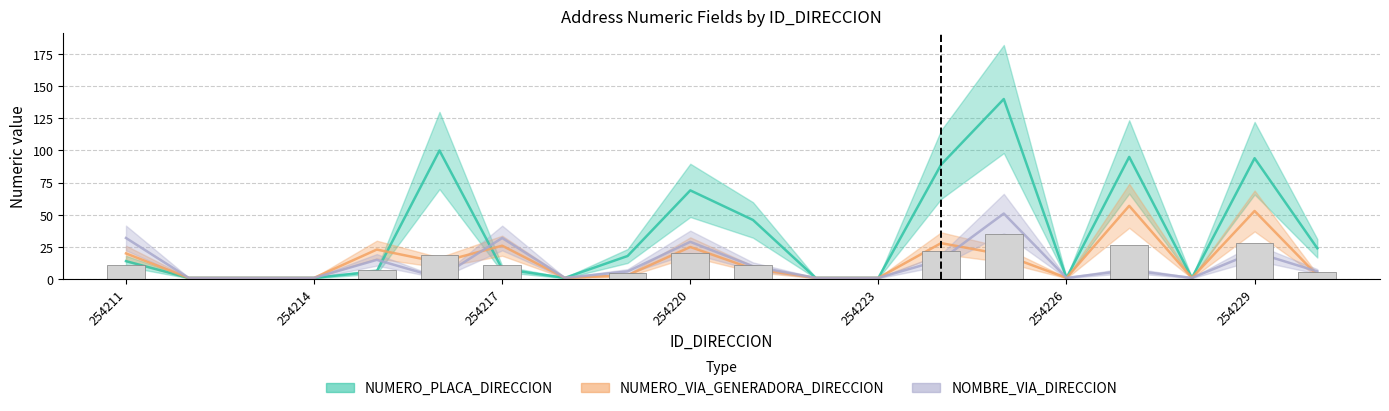

List the series in order of their peak value, highest first.

NUMERO_PLACA_DIRECCION, NUMERO_VIA_GENERADORA_DIRECCION, NOMBRE_VIA_DIRECCION